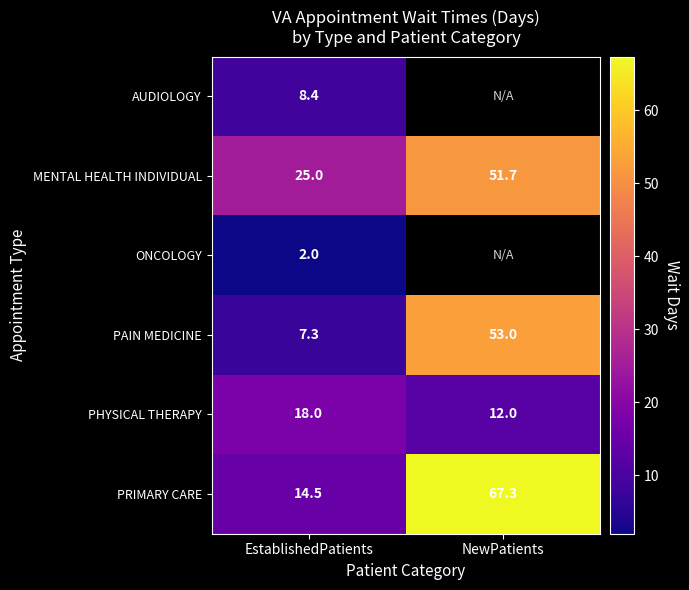

What is the lowest value of the PRIMARY CARE series?

14.5